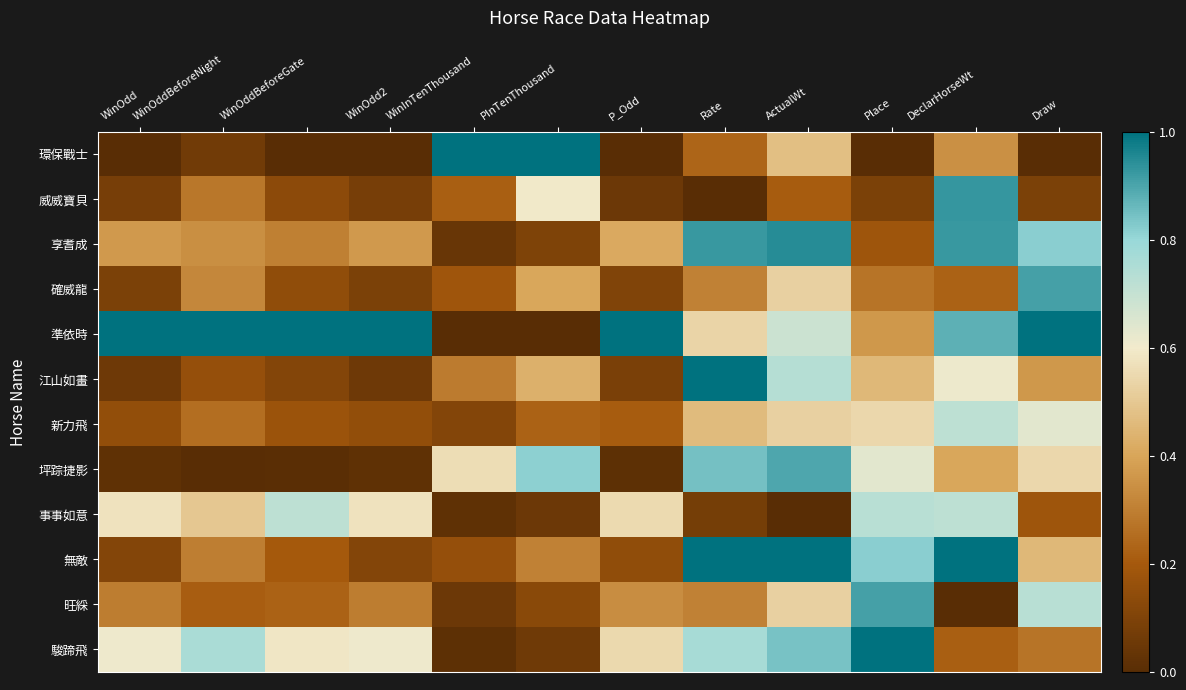

What is the spread (max minus min) of values at Draw?

1.0